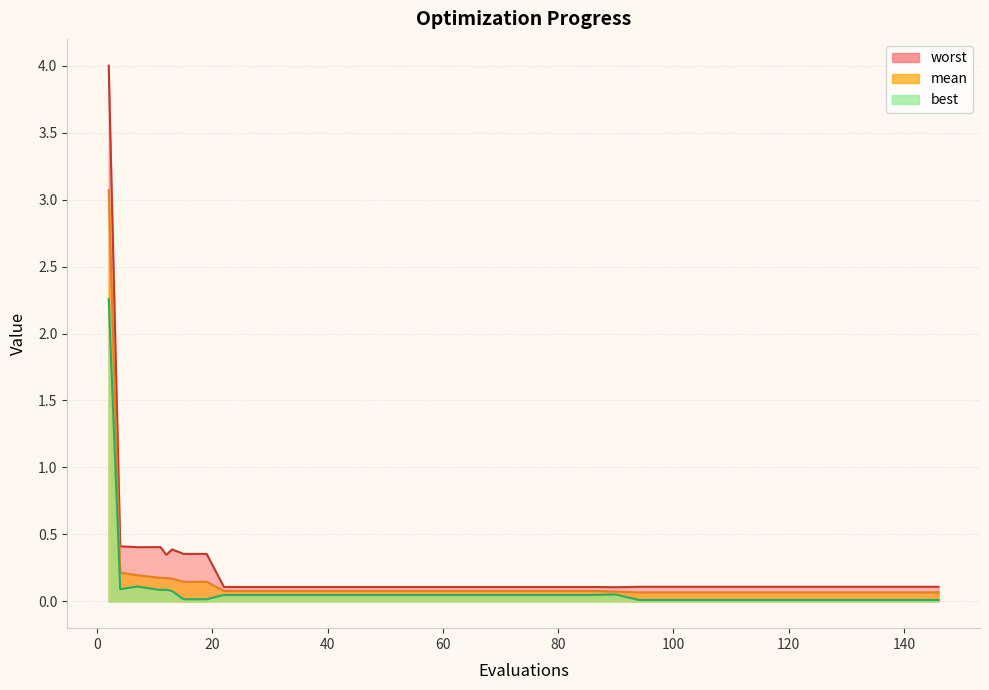

Is it true that worst equals 0.2 at 16?

False